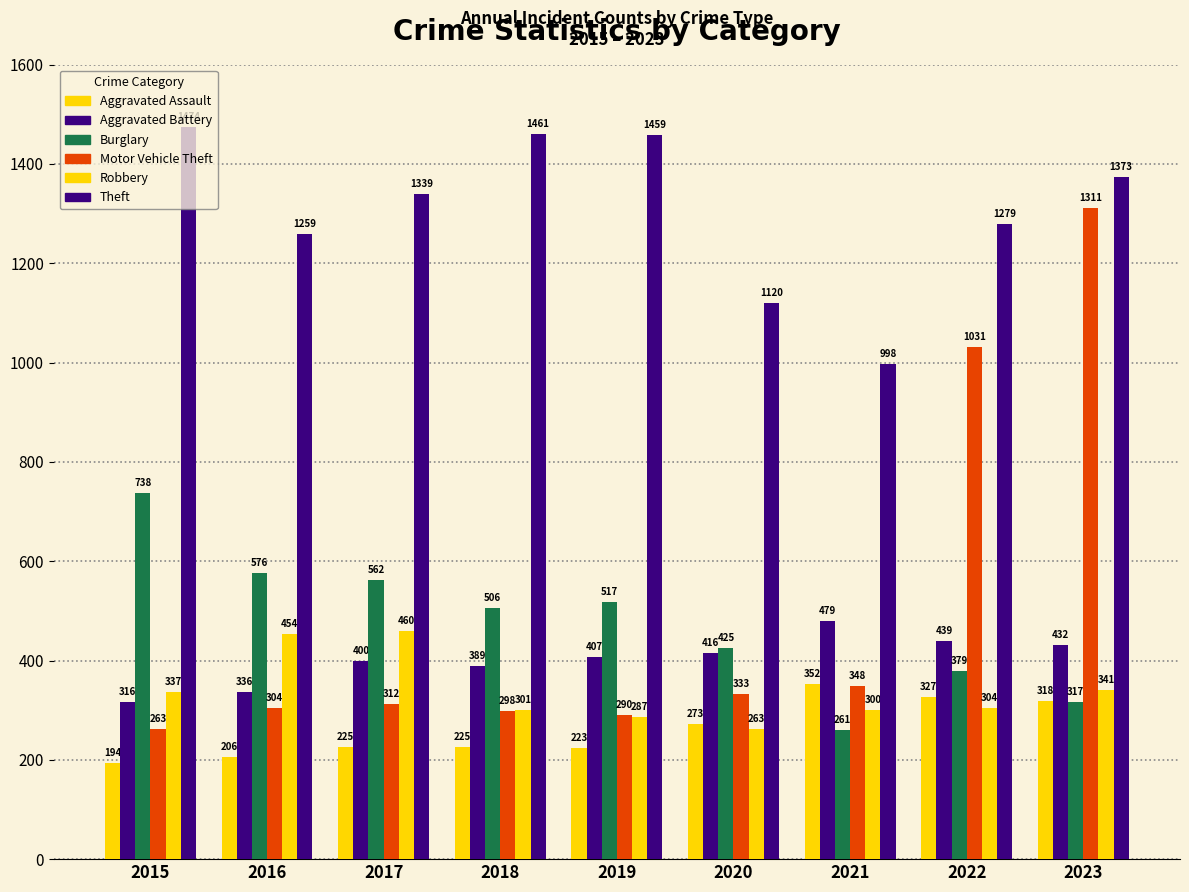

Reading left to right, what are all the values shown in this chart?

Aggravated Assault: 194	206	225	225	223	273	352	327	318
Aggravated Battery: 316	336	400	389	407	416	479	439	432
Burglary: 738	576	562	506	517	425	261	379	317
Motor Vehicle Theft: 263	304	312	298	290	333	348	1031	1311
Robbery: 337	454	460	301	287	263	300	304	341
Theft: 1474	1259	1339	1461	1459	1120	998	1279	1373